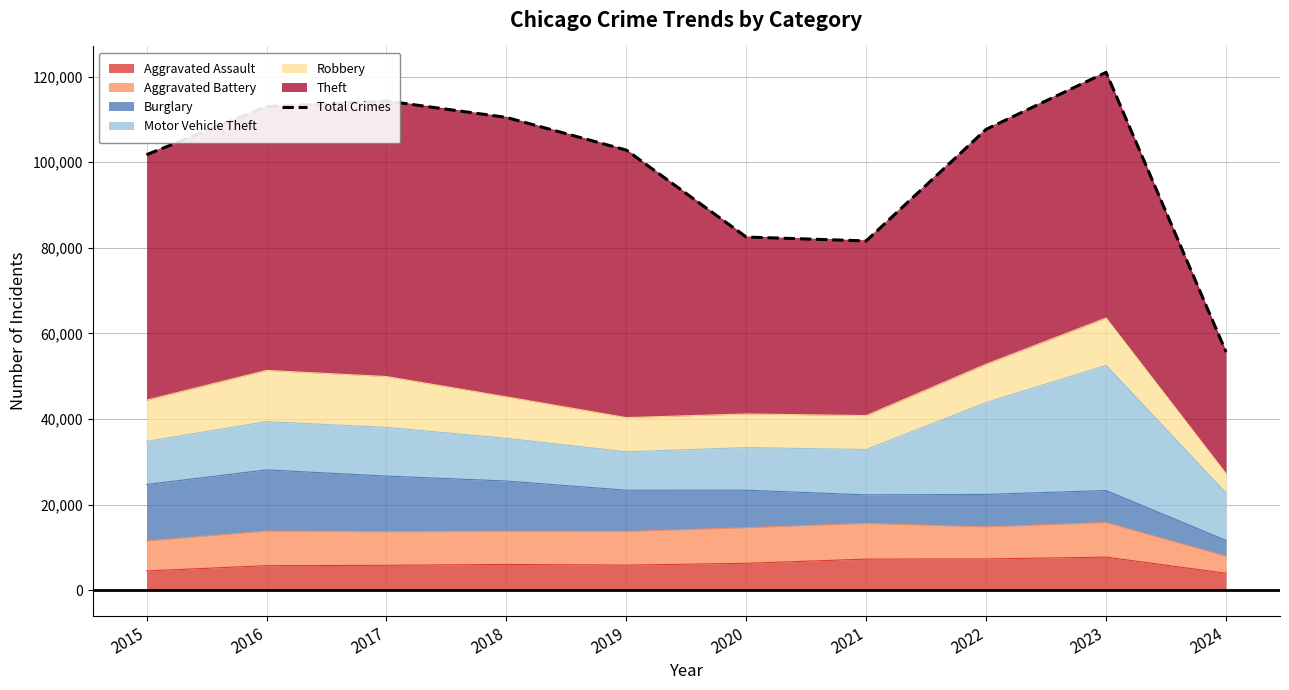

Reading left to right, what are all the values shown in this chart?

101740	112955	114285	110438	102804	82491	81584	107663	120974	55655